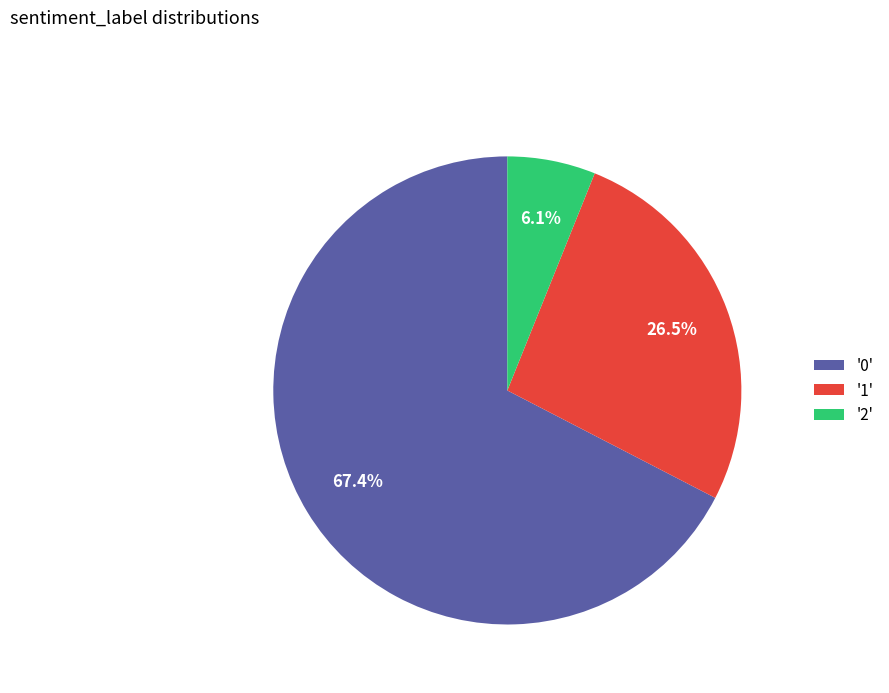

Which slice is the smallest?

'2'